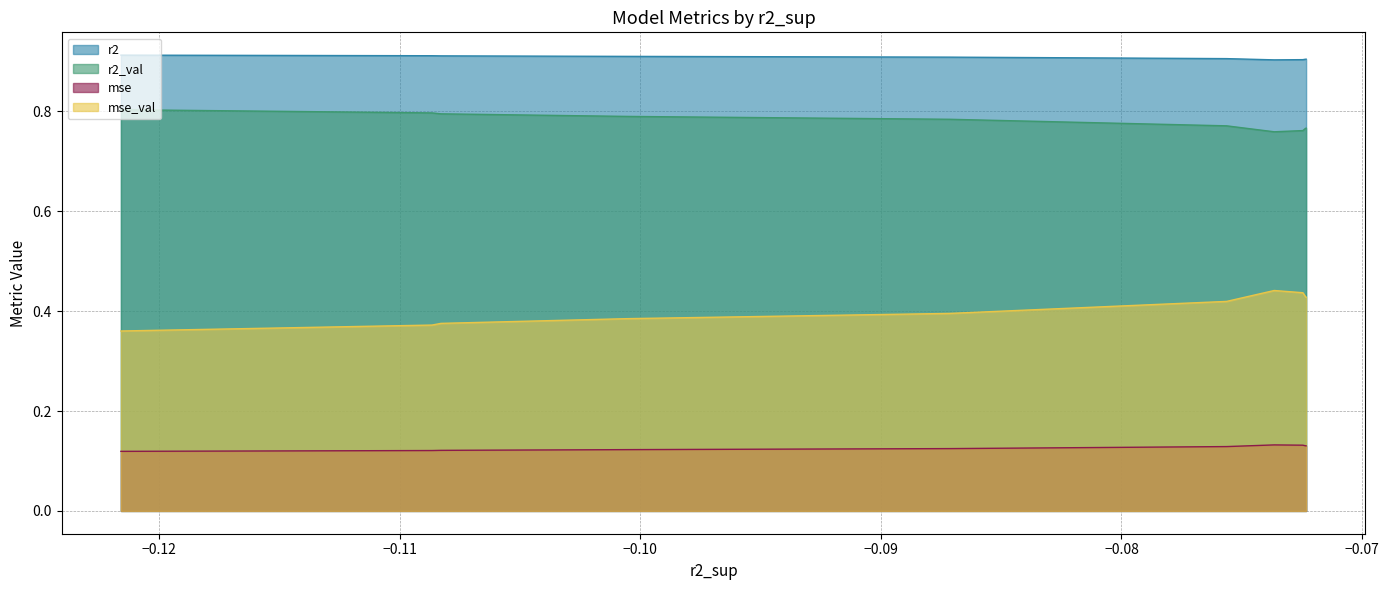

Which series has the widest spread of values?

mse_val